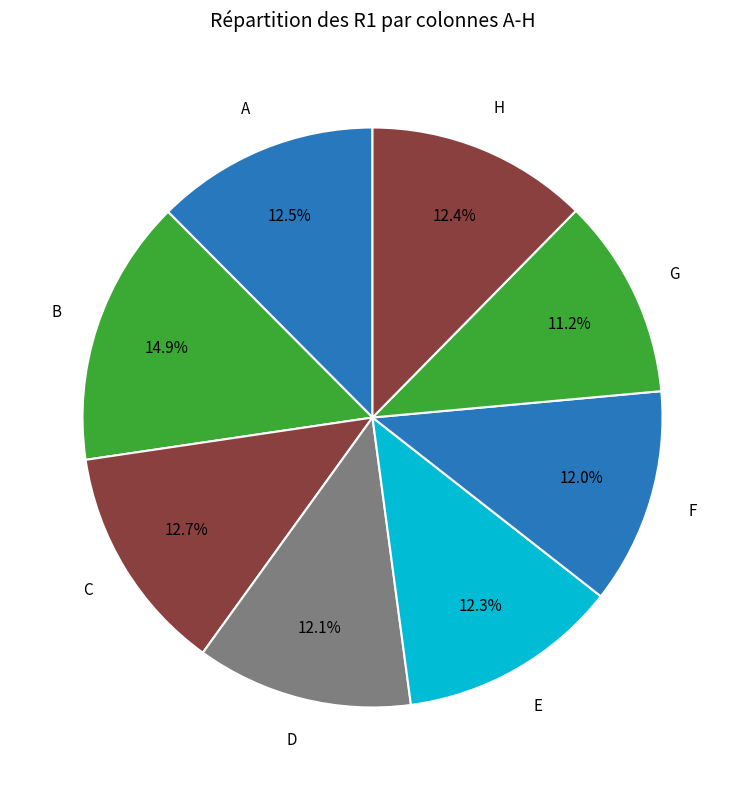

Does any single category account for the majority?

No